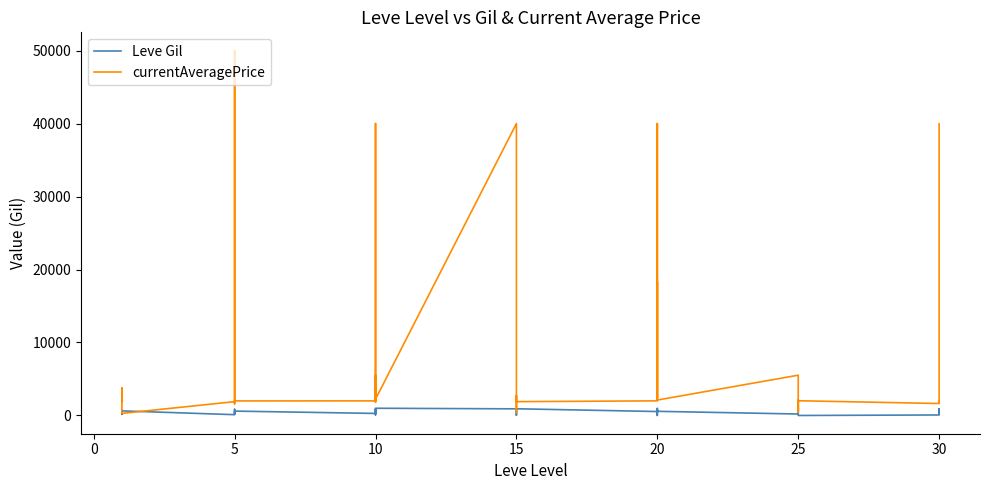

How many data points in currentAveragePrice are less than 2116?

20